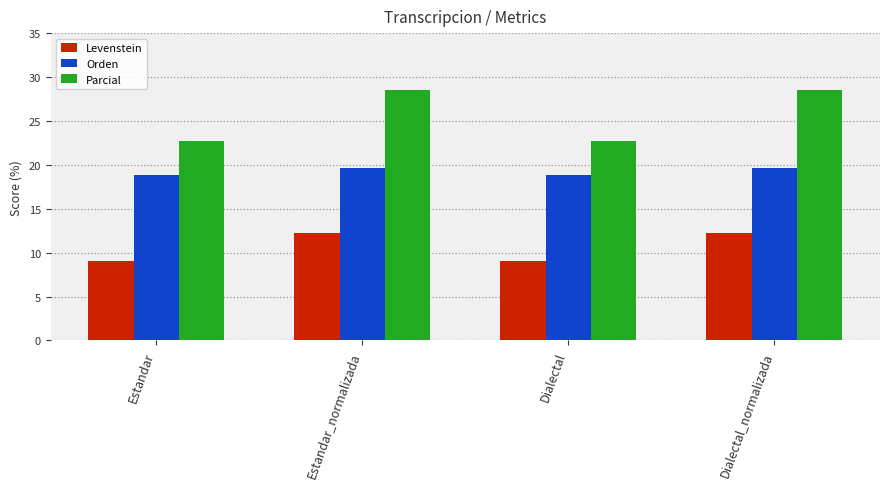

What is the highest value of the Orden series?

19.6